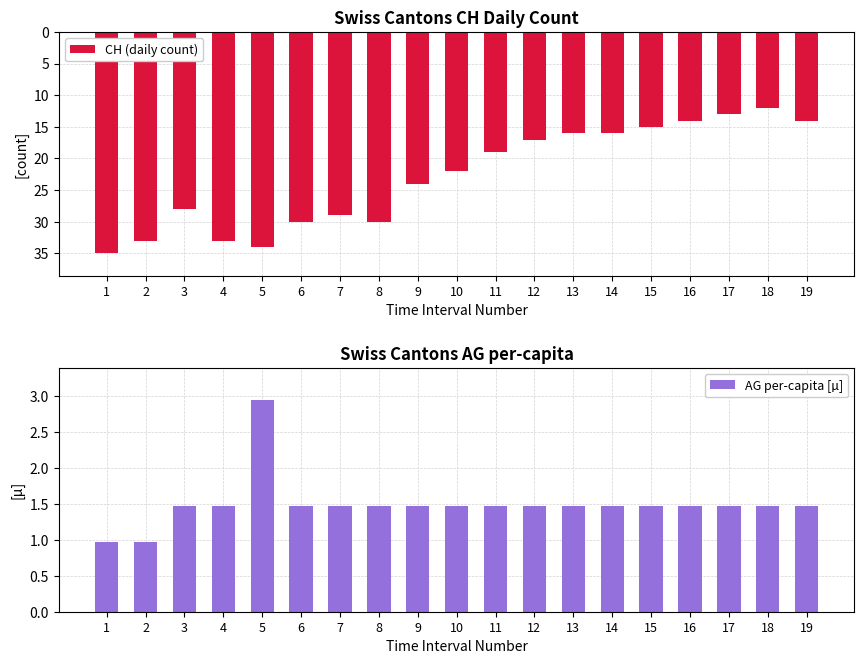

What is the difference between the maximum and minimum values in the CH (daily count) series?

23.0